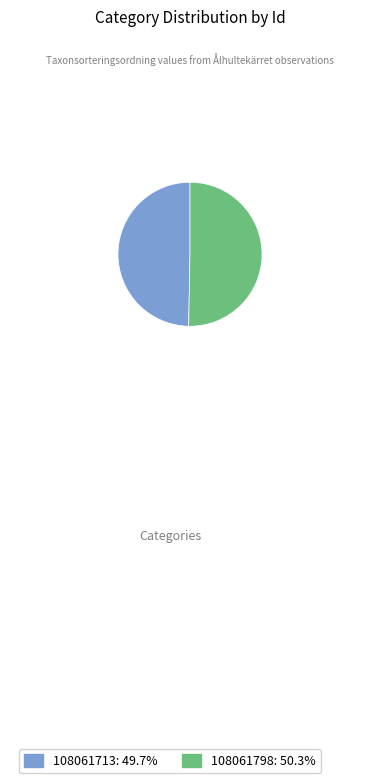

Do 108061713: 49.7% and 108061798: 50.3% together represent more than half of the pie?

Yes